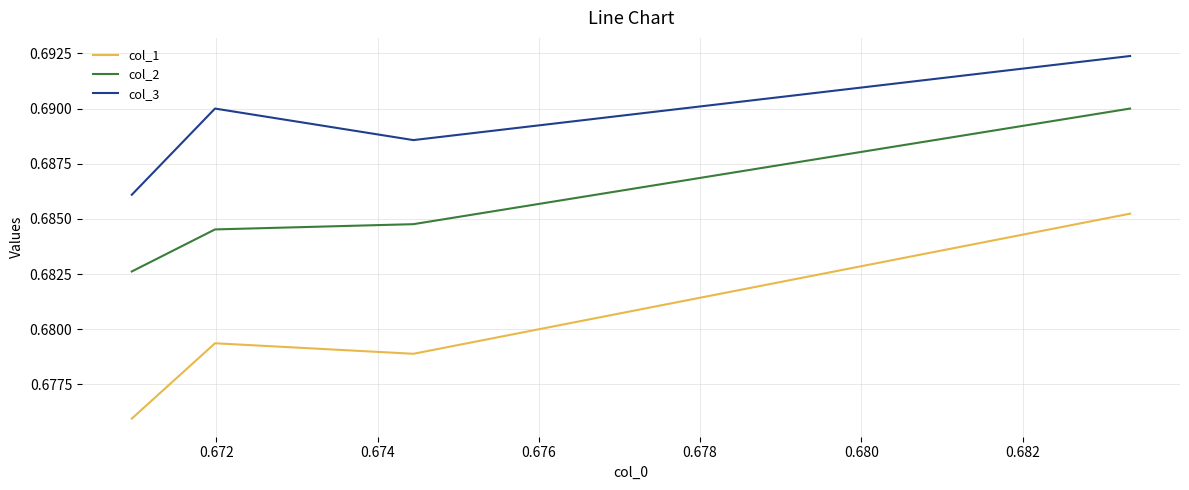

Which series has the largest total across all categories?

col_3